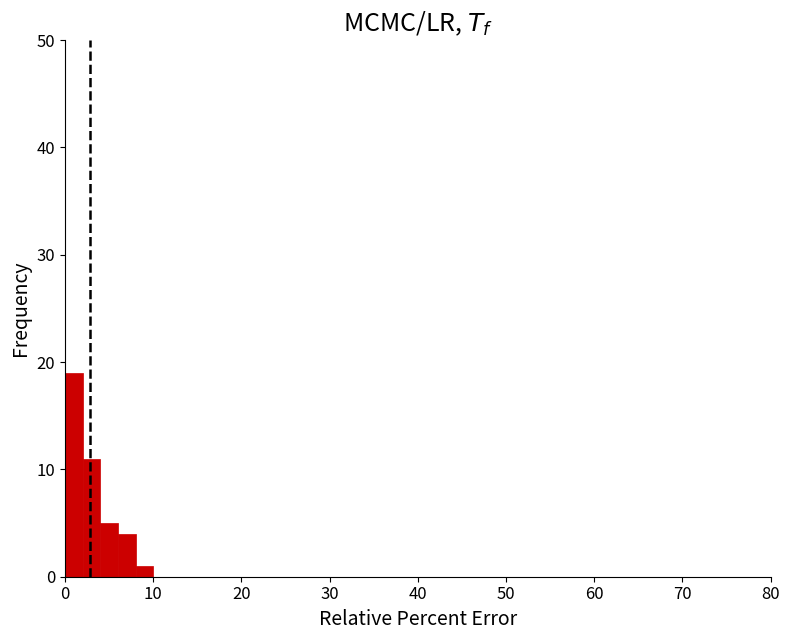

Around what value on the x-axis is the tallest bar? Give the approximate position of its centre, as read against the axis.

1